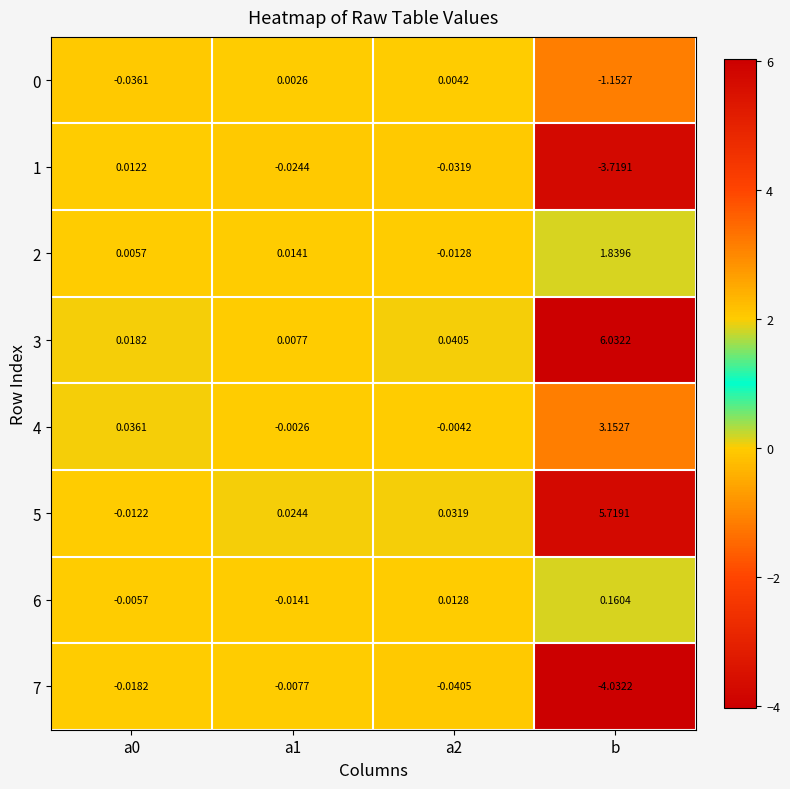

At which category does the chart reach its minimum across all series?

b